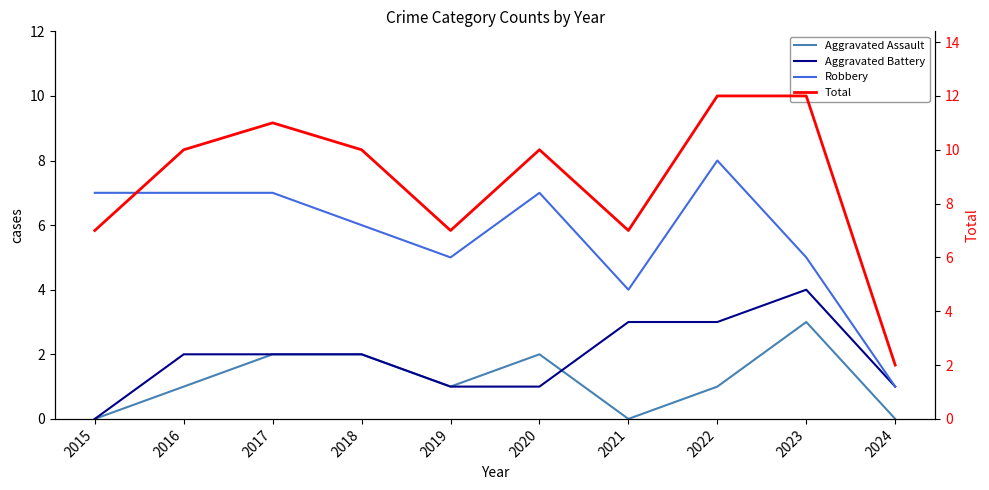

Reading left to right, what are all the values shown in this chart?

Aggravated Assault: 2015=0	2016=1	2017=2	2018=2	2019=1	2020=2	2021=0	2022=1	2023=3	2024=0
Aggravated Battery: 2015=0	2016=2	2017=2	2018=2	2019=1	2020=1	2021=3	2022=3	2023=4	2024=1
Robbery: 2015=7	2016=7	2017=7	2018=6	2019=5	2020=7	2021=4	2022=8	2023=5	2024=1
Total: 2015=7	2016=10	2017=11	2018=10	2019=7	2020=10	2021=7	2022=12	2023=12	2024=2